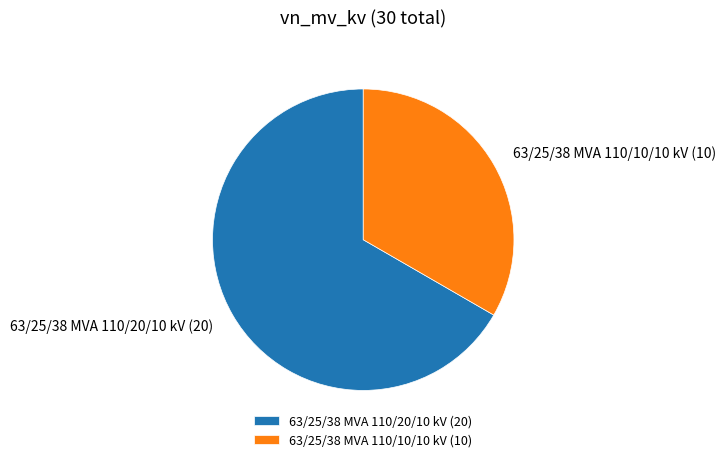

True or false: 63/25/38 MVA 110/10/10 kV accounts for 33% of the total.

True